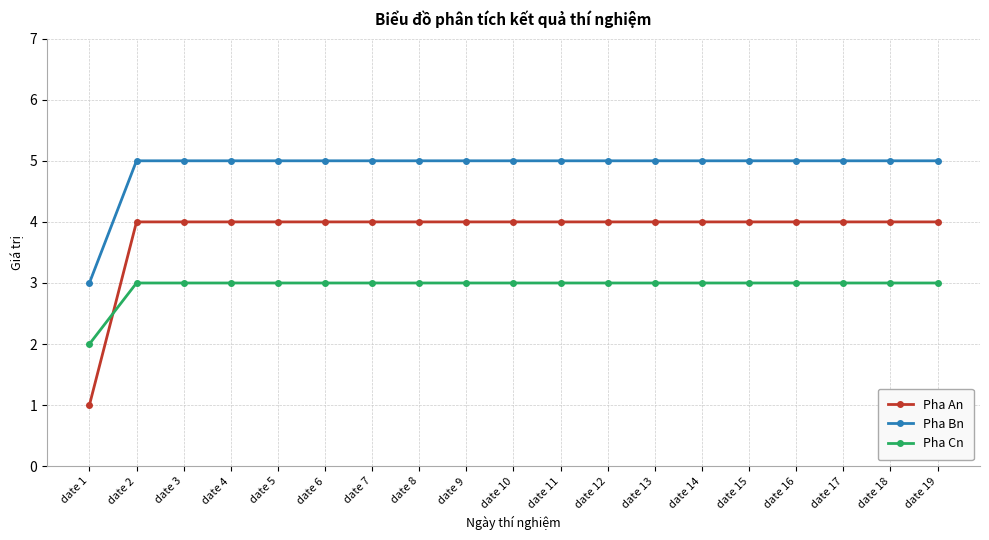

What is the difference between the Pha An values at date 1 and date 11?

3